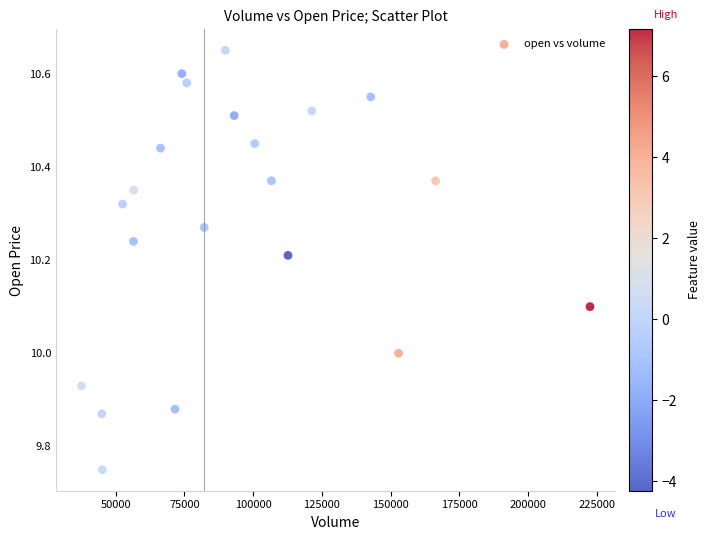

What is the range of X values (max minus min)?

184908.5